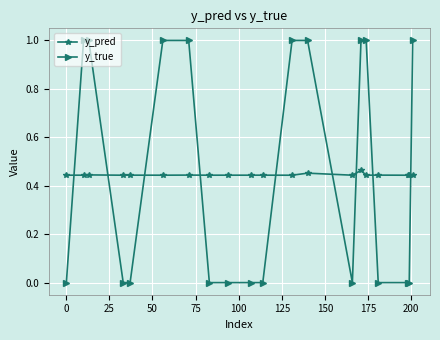

How many y_true values are between 0 and 1?

20